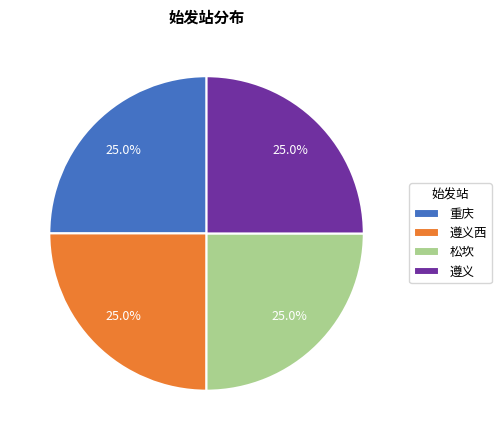

Does 重庆 account for over 50% of the chart?

No